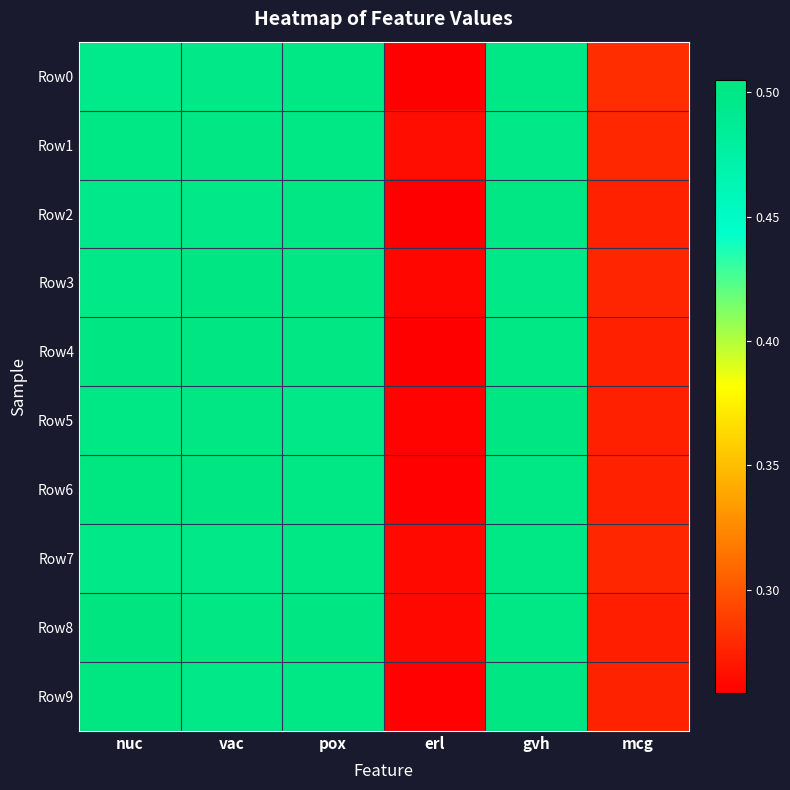

Reading left to right, extract all data points from this chart.

Row0: nuc=0.5	vac=0.5	pox=0.5	erl=0.3	gvh=0.5	mcg=0.3
Row1: nuc=0.5	vac=0.5	pox=0.5	erl=0.3	gvh=0.5	mcg=0.3
Row2: nuc=0.5	vac=0.5	pox=0.5	erl=0.3	gvh=0.5	mcg=0.3
Row3: nuc=0.5	vac=0.5	pox=0.5	erl=0.3	gvh=0.5	mcg=0.3
Row4: nuc=0.5	vac=0.5	pox=0.5	erl=0.3	gvh=0.5	mcg=0.3
Row5: nuc=0.5	vac=0.5	pox=0.5	erl=0.3	gvh=0.5	mcg=0.3
Row6: nuc=0.5	vac=0.5	pox=0.5	erl=0.3	gvh=0.5	mcg=0.3
Row7: nuc=0.5	vac=0.5	pox=0.5	erl=0.3	gvh=0.5	mcg=0.3
Row8: nuc=0.5	vac=0.5	pox=0.5	erl=0.3	gvh=0.5	mcg=0.3
Row9: nuc=0.5	vac=0.5	pox=0.5	erl=0.3	gvh=0.5	mcg=0.3